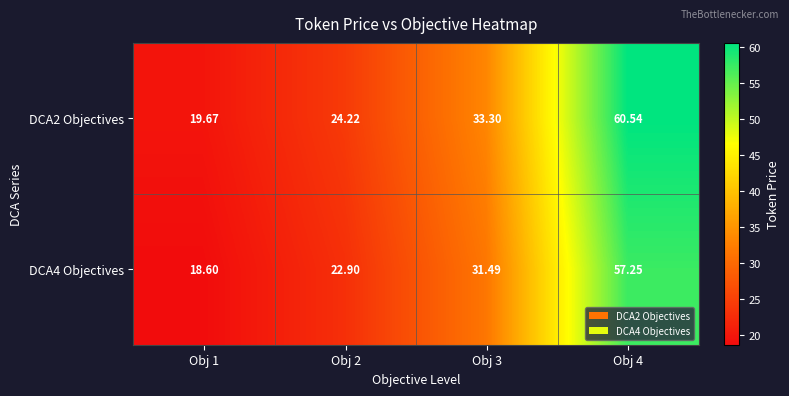

Is the value of DCA2 Objectives at Obj 2 greater than the value of DCA4 Objectives at Obj 2?

Yes